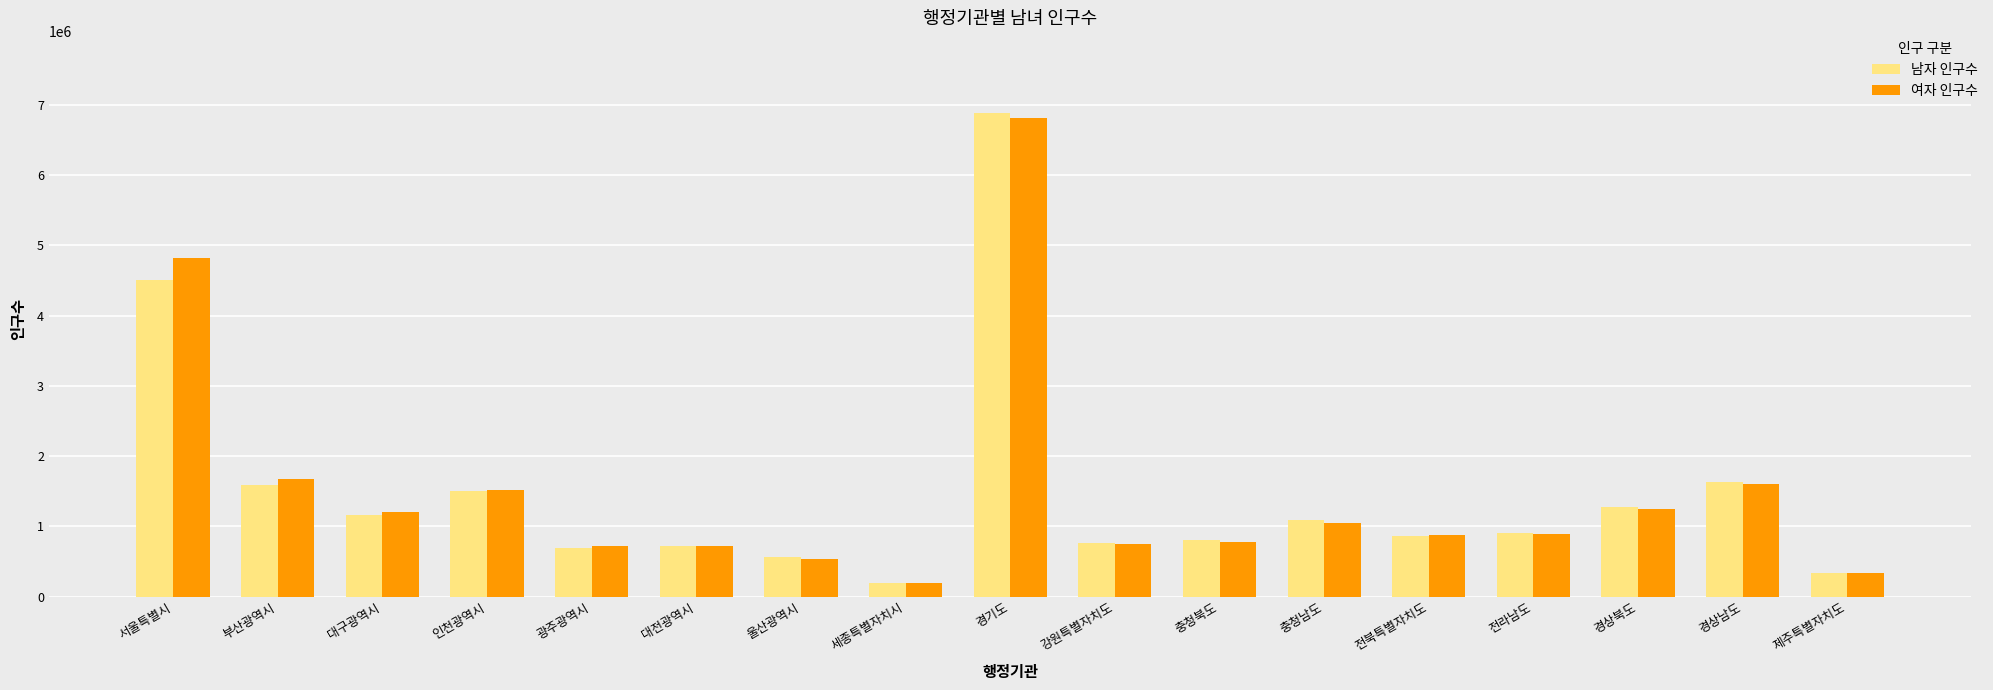

What is the spread (max minus min) of values at 경상북도?

29710